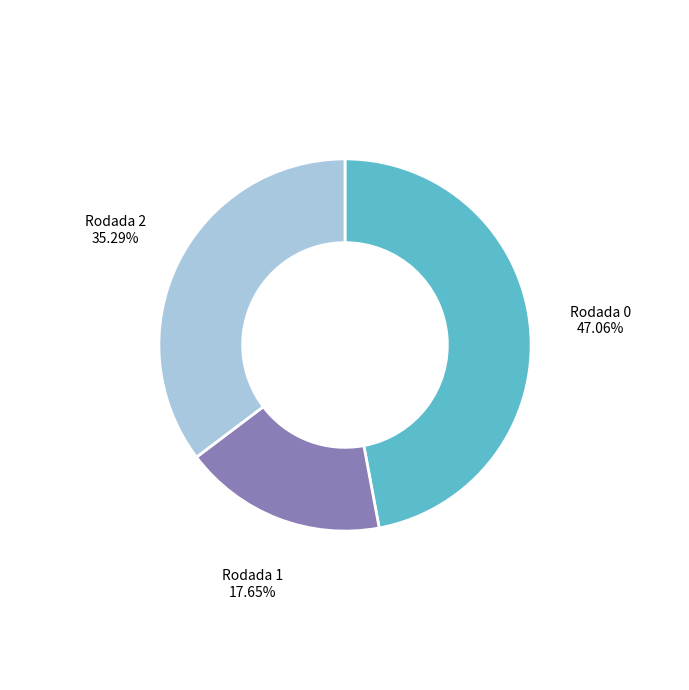

Is the sum of Rodada 0 and Rodada 1 greater than half?

Yes